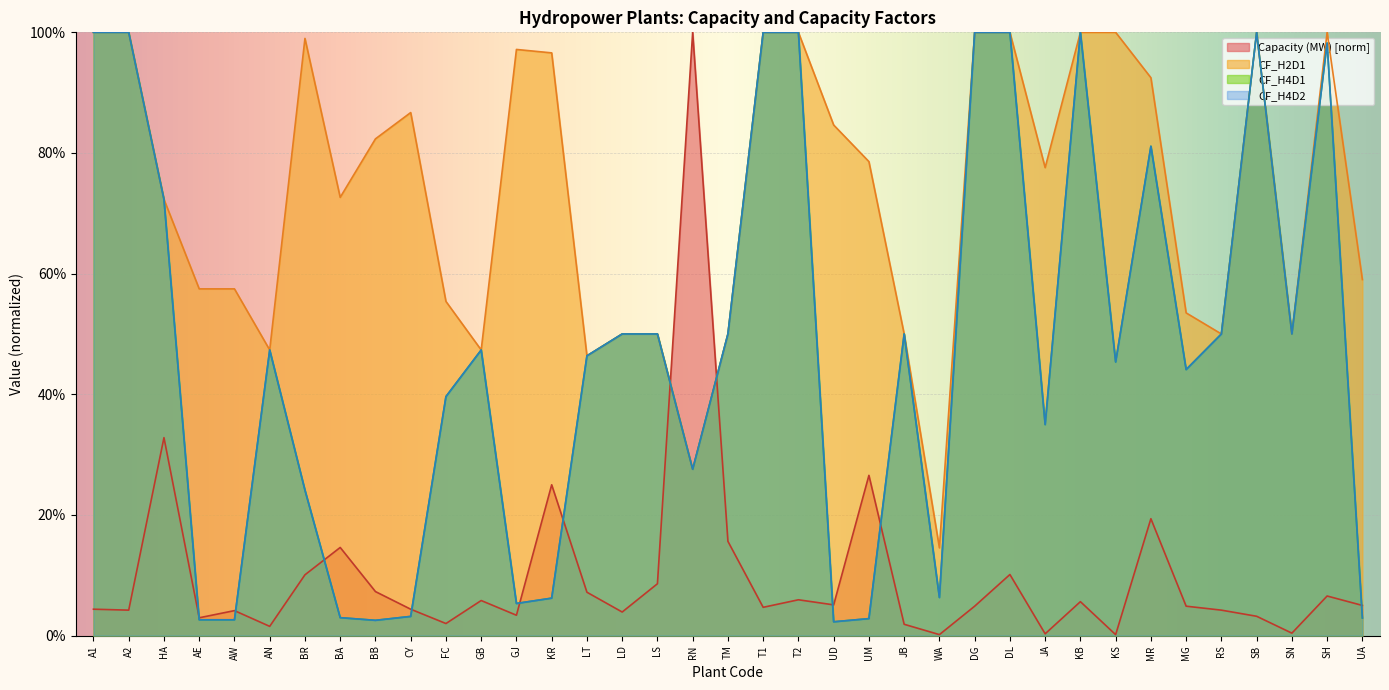

True or false: CF_H2D1 and CF_H4D2 intersect in this chart.

False